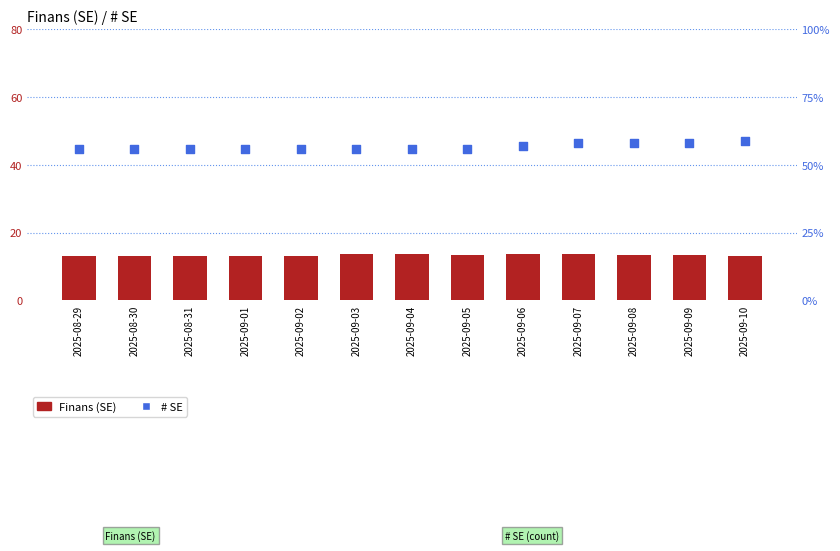

What are all the series names shown in the legend?

Finans (SE), # SE